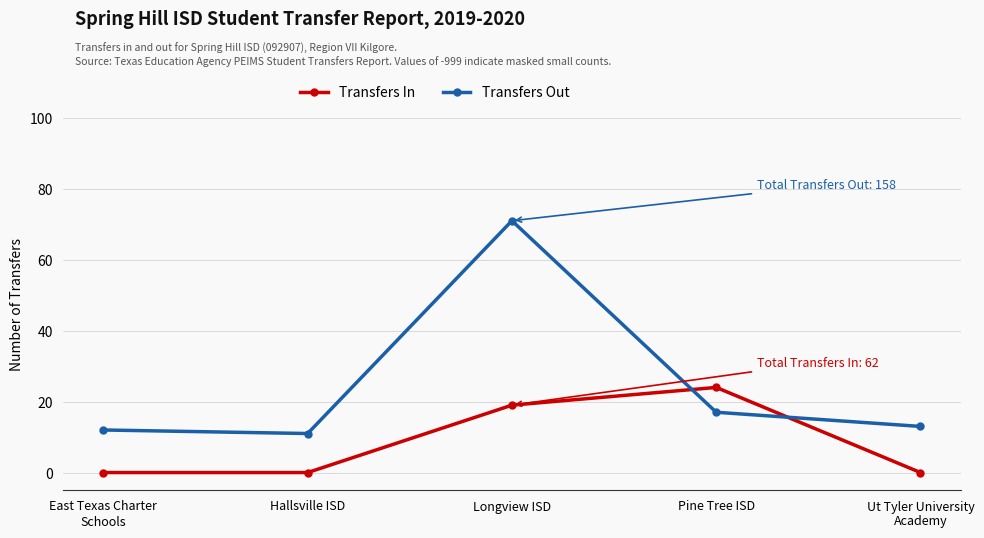

How many data points does each series have?

5